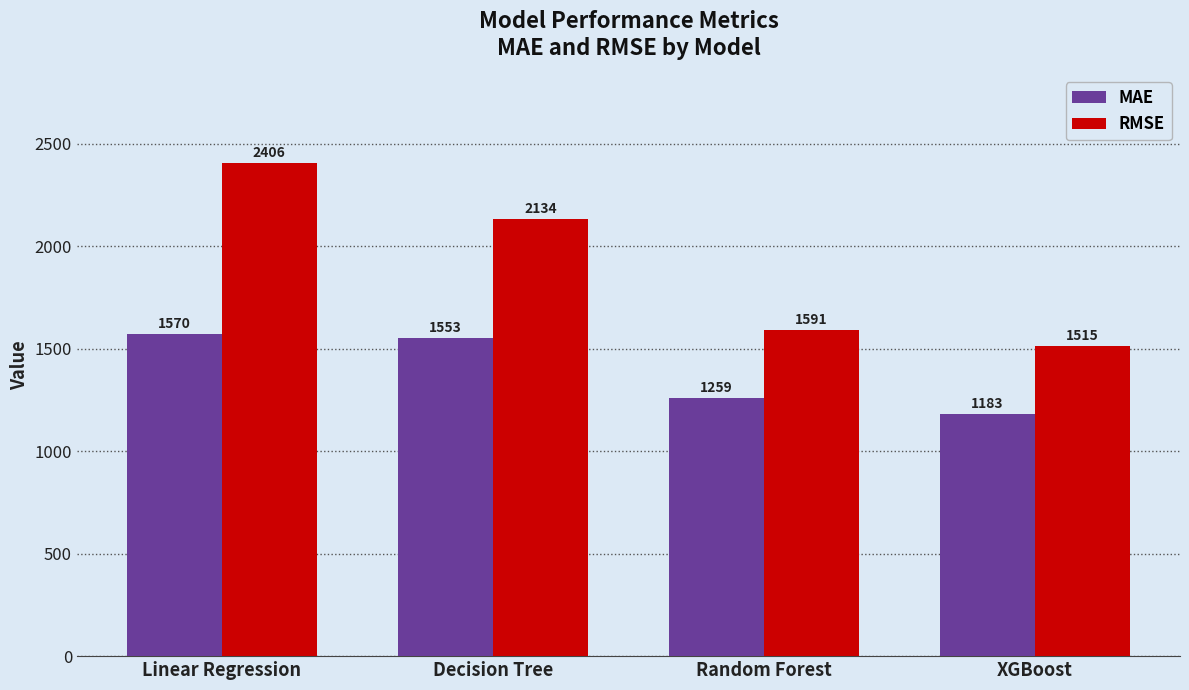

Which series has the widest spread of values?

RMSE